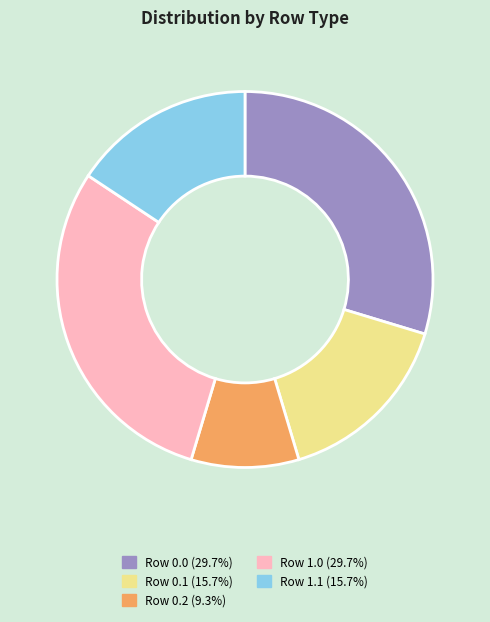

Combined, do Row 1.0 and Row 0.2 account for over 50%?

No